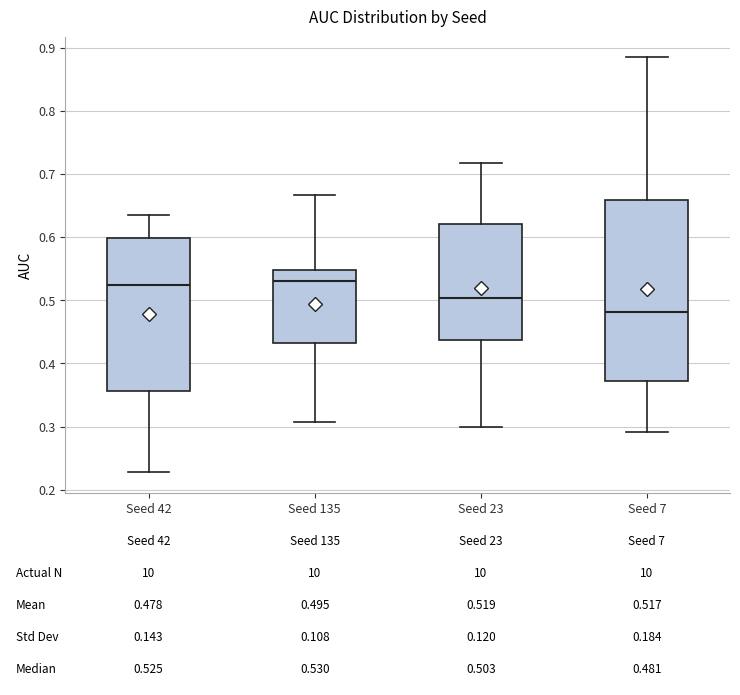

Comparing the boxes themselves (not the whiskers), which one is the tallest?

Seed 7